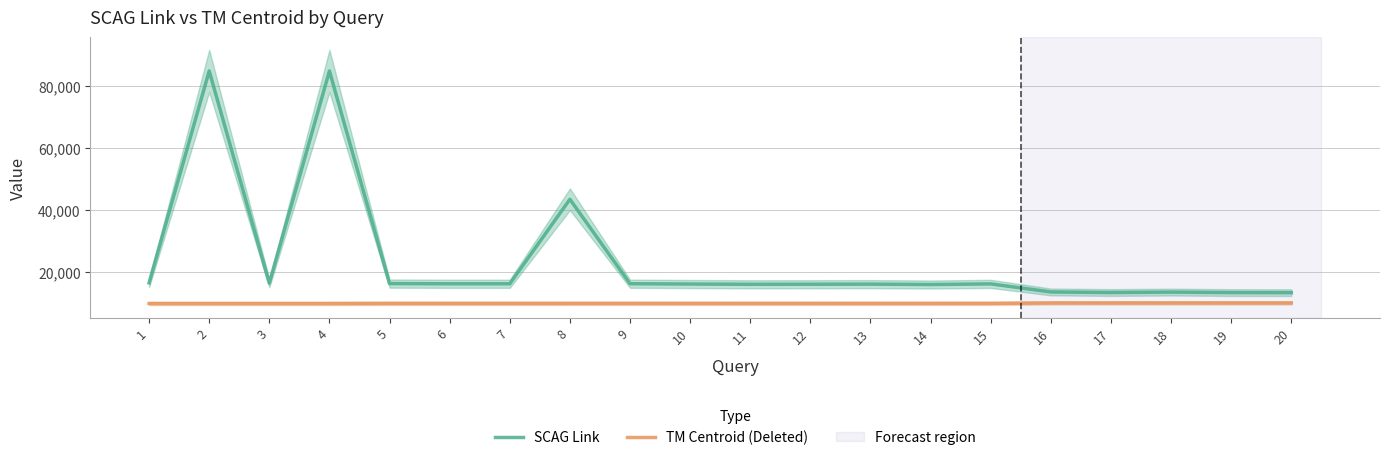

How many interior local valleys does the SCAG Link series have?

5